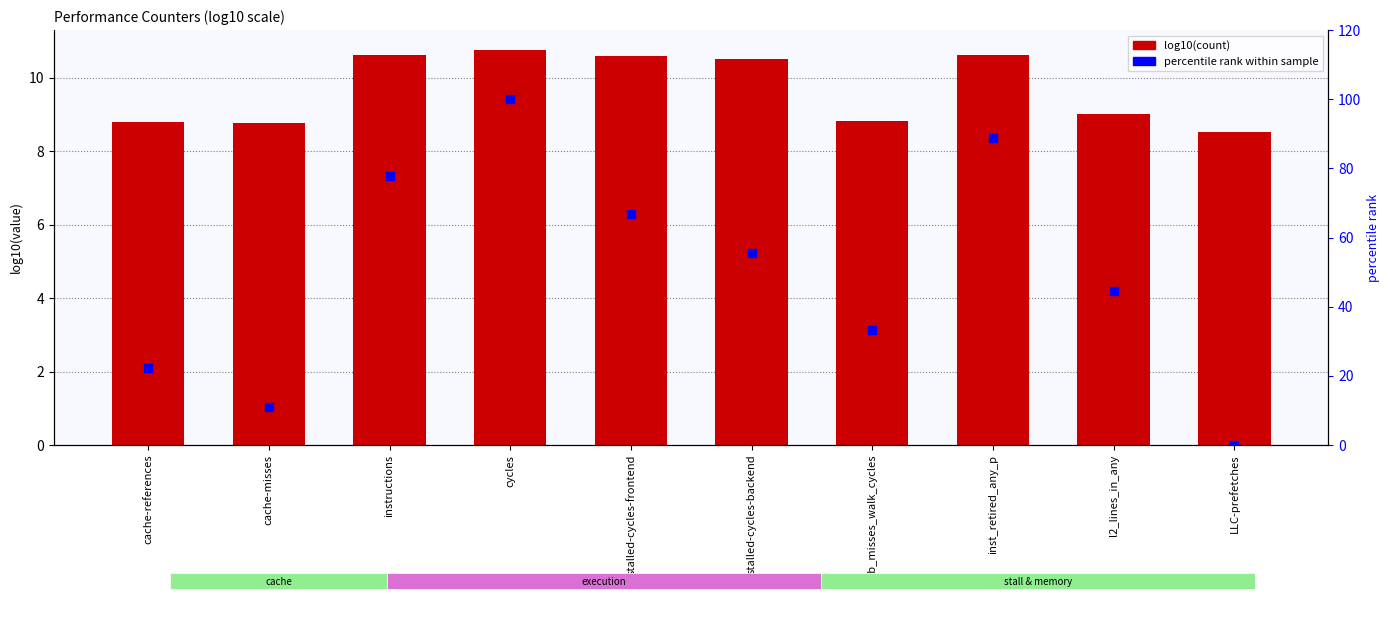

Which series reaches the minimum Y coordinate?

percentile rank